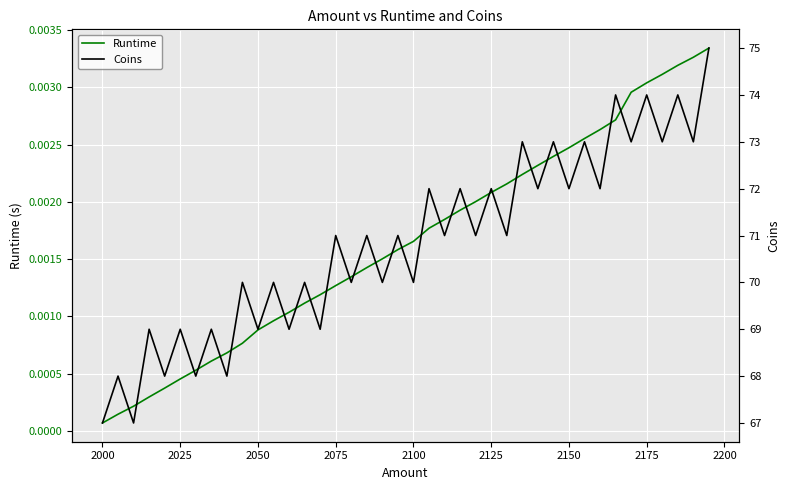

At which label is Runtime closest to 0?

2000